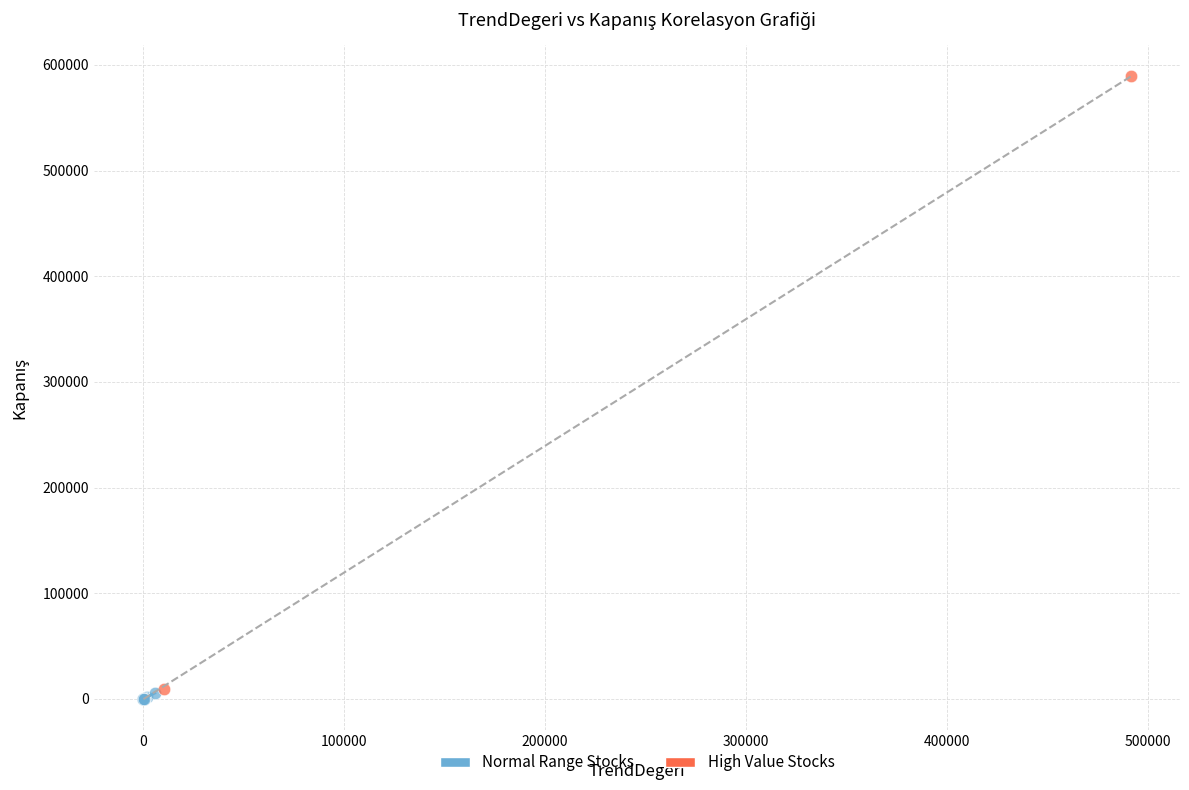

What are all the series names shown in the legend?

Normal Range Stocks, High Value Stocks